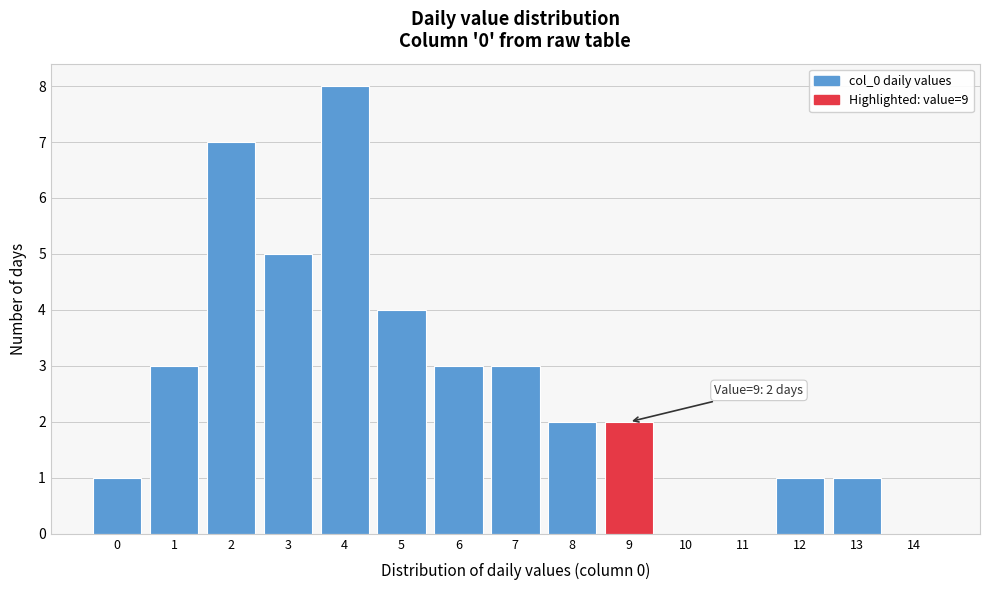

Over which range of the x-axis is the bar tallest?

3.5 to 4.5